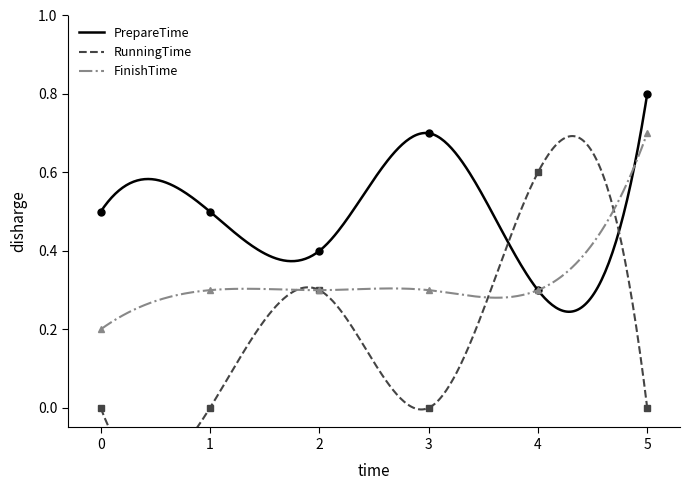

Reading right to left, what are all the values shown in this chart?

PrepareTime: 0.8	0.3	0.7	0.4	0.5	0.5
RunningTime: 0.0	0.6	0.0	0.3	0.0	0.0
FinishTime: 0.7	0.3	0.3	0.3	0.3	0.2